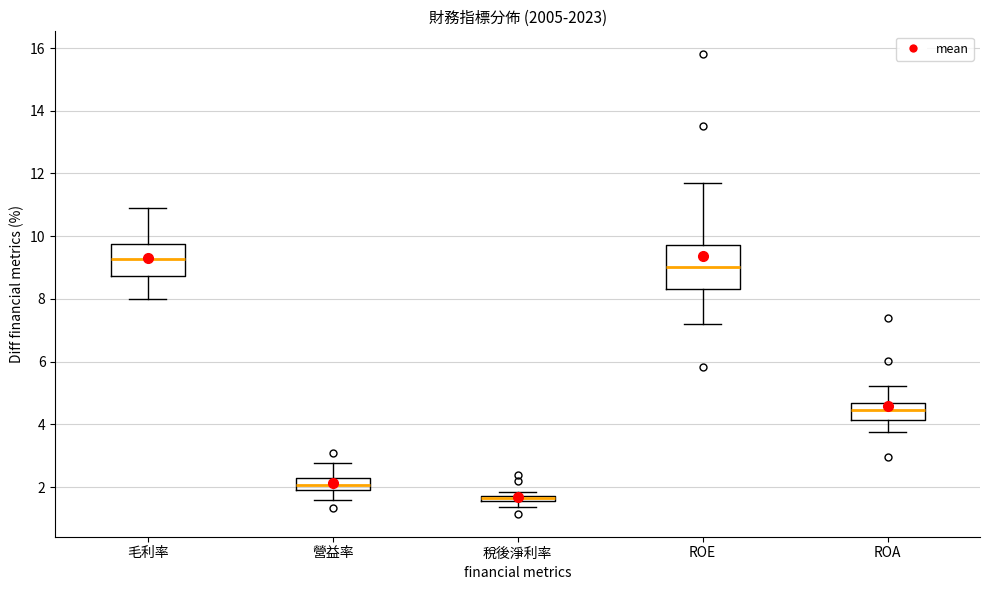

Where does the upper whisker of the box for 毛利率 end on the y-axis? The values are not printed on the chart, so give them approximately, as read against the axis.

11.0